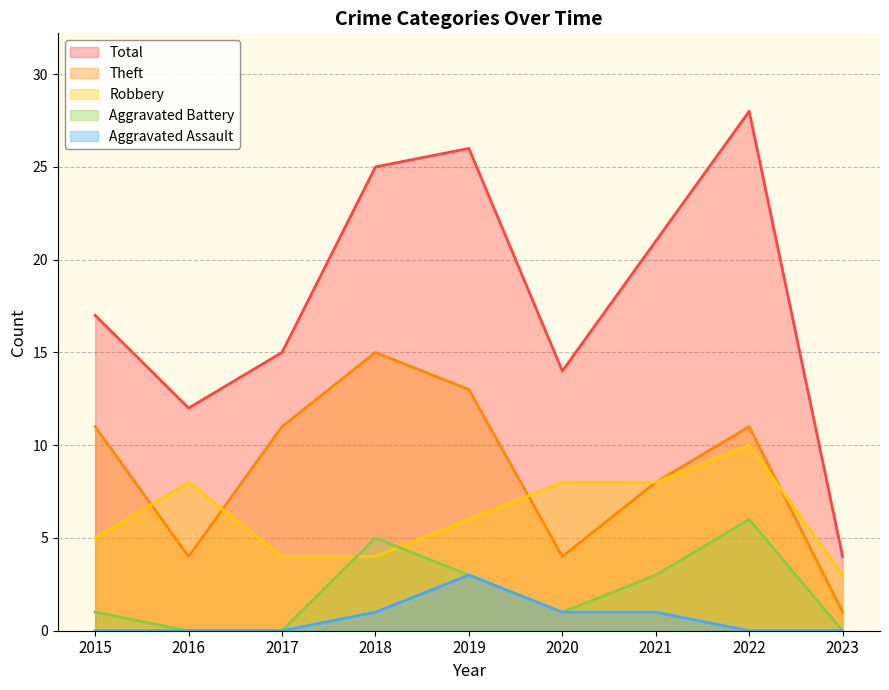

How many data points in Theft are above 11?

2